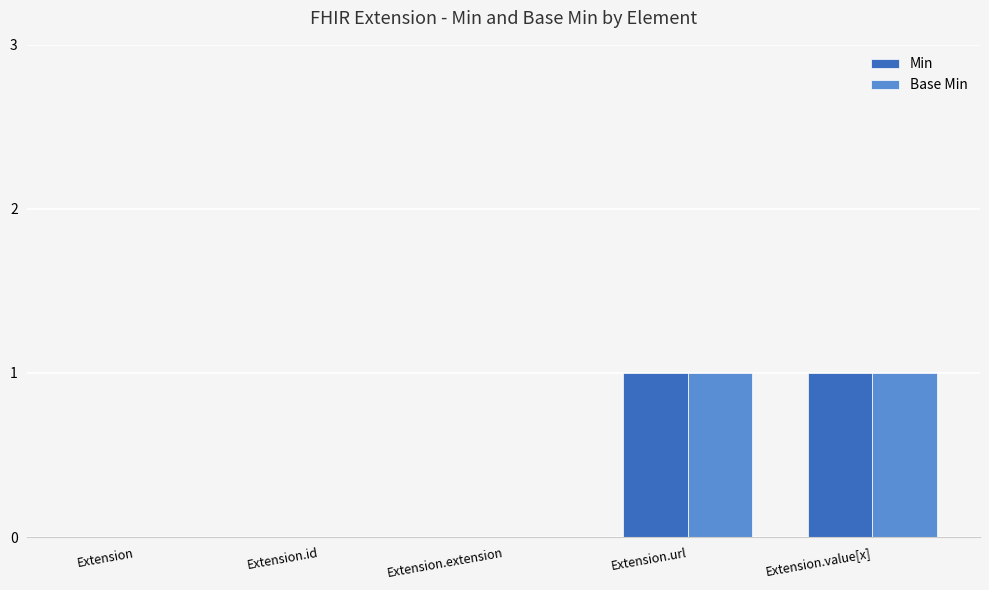

True or false: Base Min has a value of 2 at Extension.url.

False